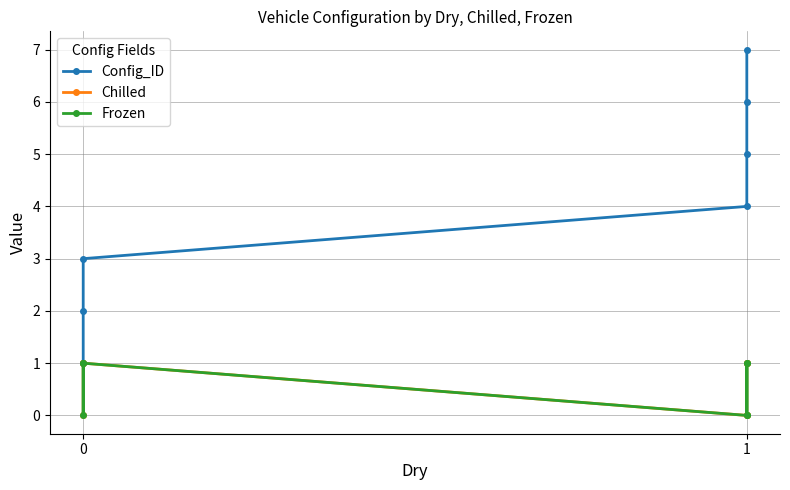

Where is Frozen nearest to the value 0?

1